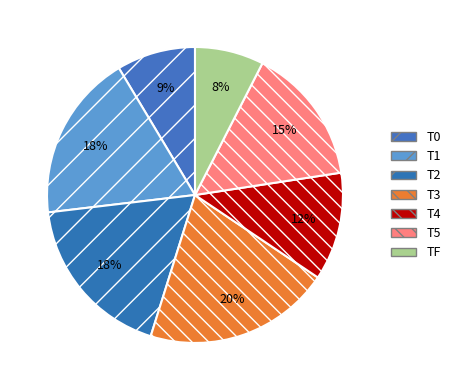

Rank the categories by value from highest to lowest.

T3, T1, T2, T5, T4, T0, TF